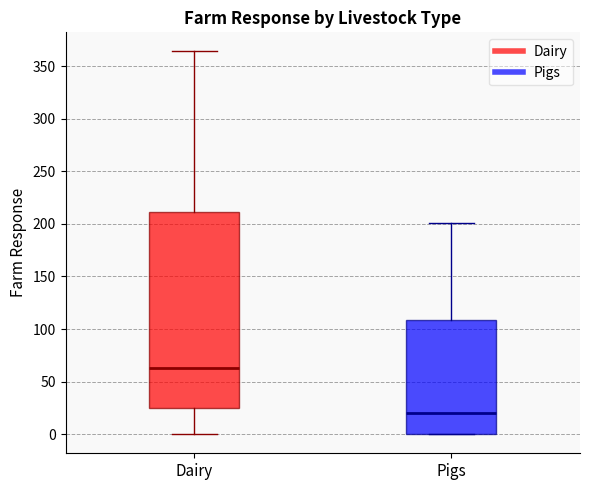

Where does the median line of the box for Pigs sit on the y-axis? The values are not printed on the chart, so give them approximately, as read against the axis.

20